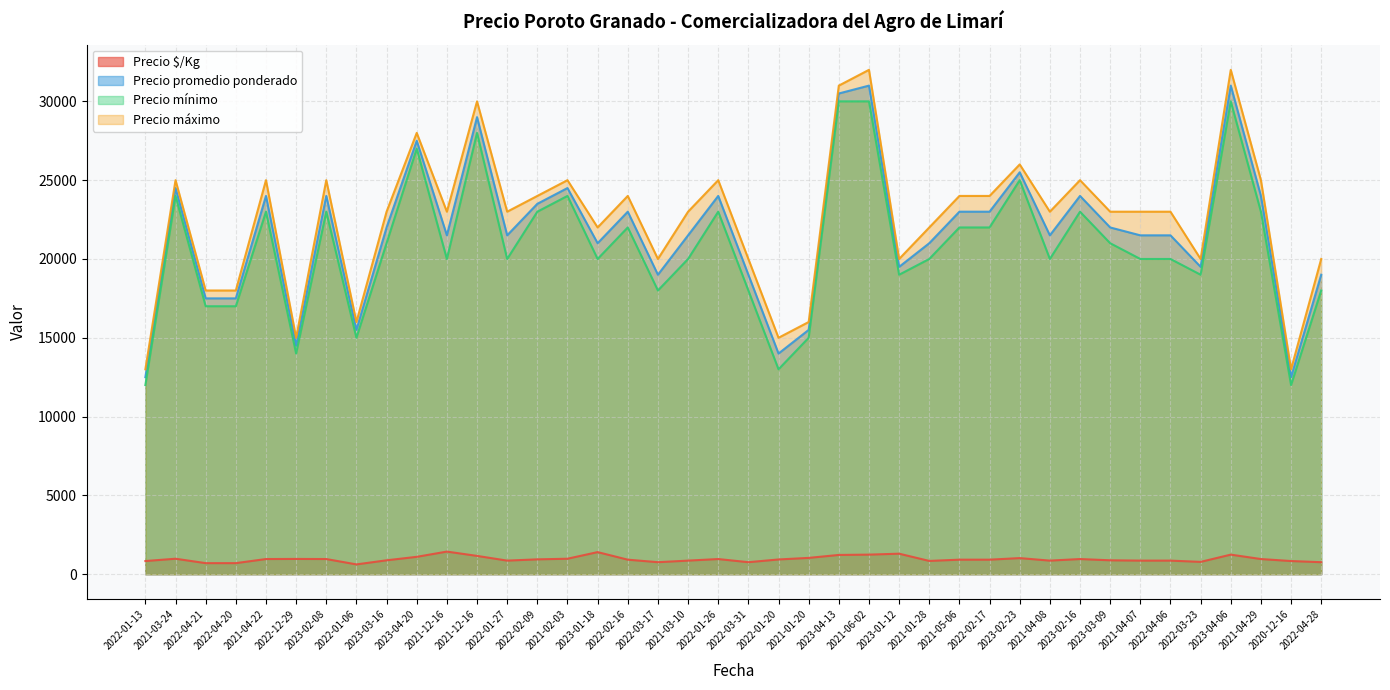

Which category has the highest value in the Precio promedio ponderado series?

2021-06-02